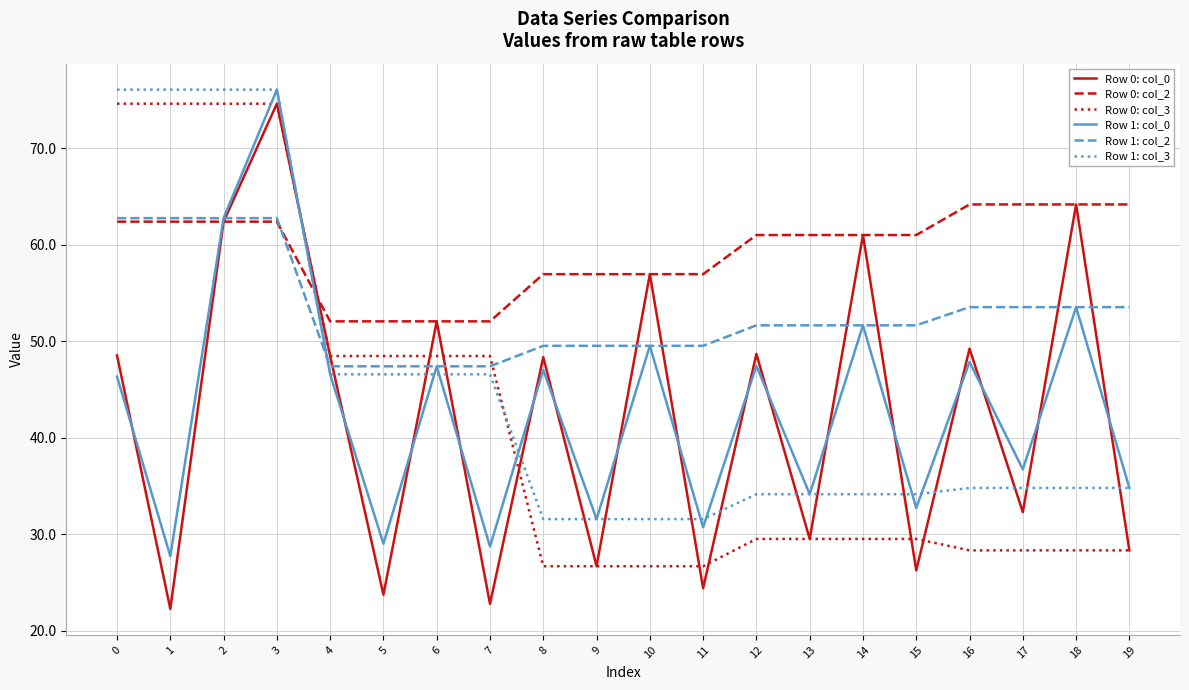

What is the average value of the Row 1: col_0 series?

43.1